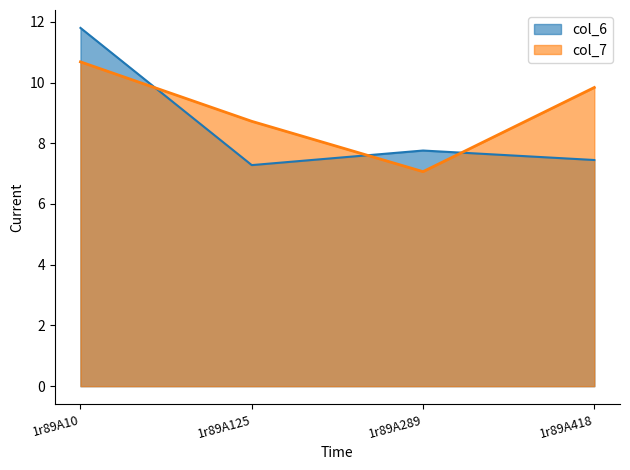

At which label does col_6 reach its peak?

1r89A10